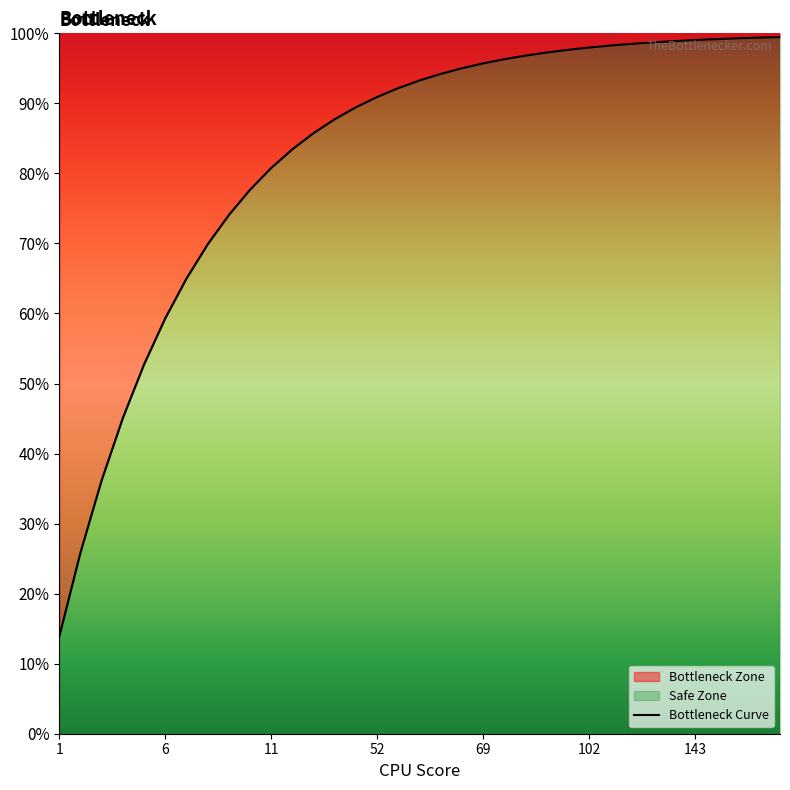

Reading left to right, list all the values displayed in this chart.

13.9	25.9	36.2	45.1	52.8	59.3	65.0	69.9	74.1	77.7	80.8	83.5	85.8	87.8	89.5	90.9	92.2	93.3	94.2	95.0	95.7	96.3	96.8	97.3	97.6	98.0	98.3	98.5	98.7	98.9	99.0	99.2	99.3	99.4	99.5